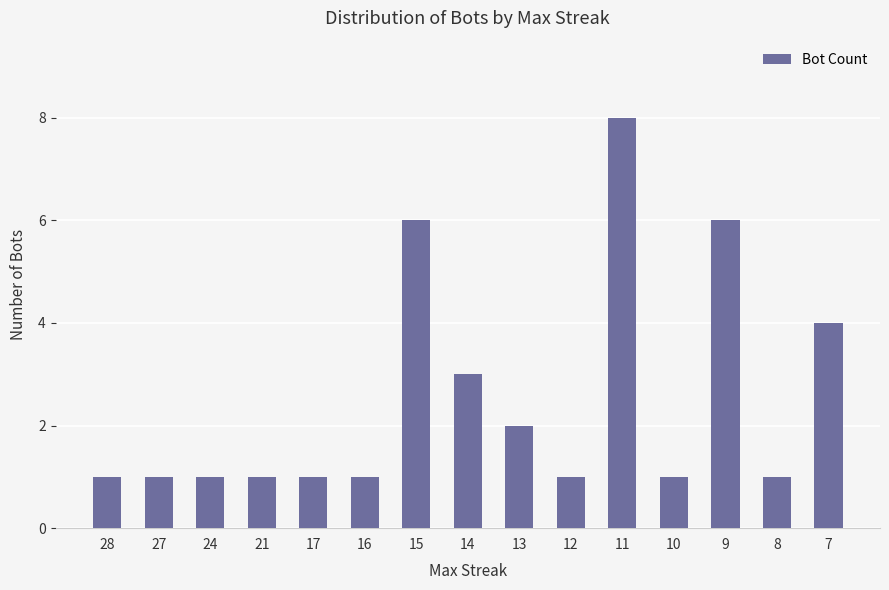

What is the greatest value displayed?

8